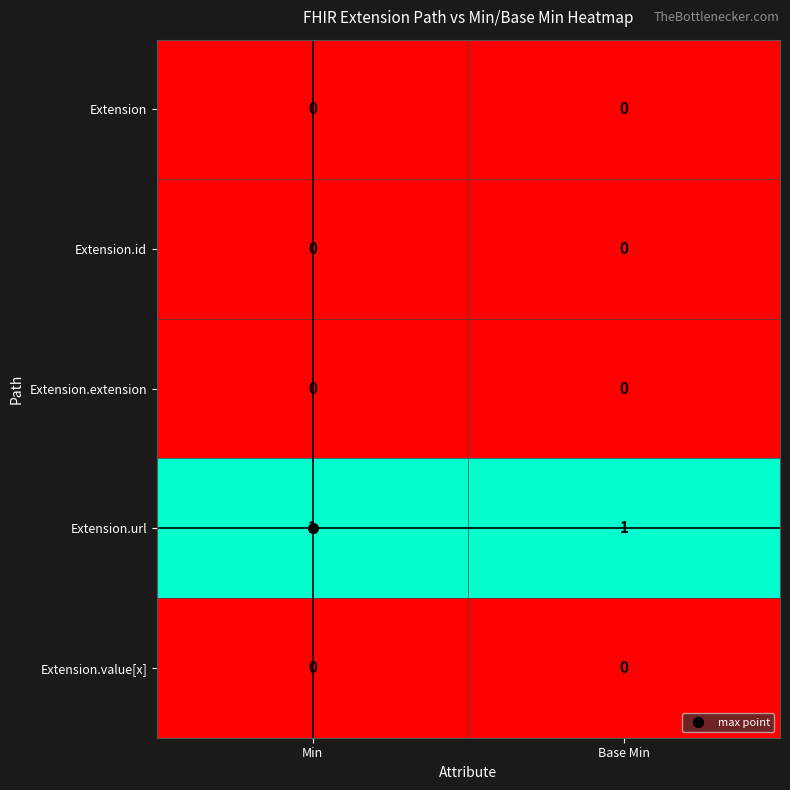

The value of Extension.url at Base Min is 0. True or false?

False